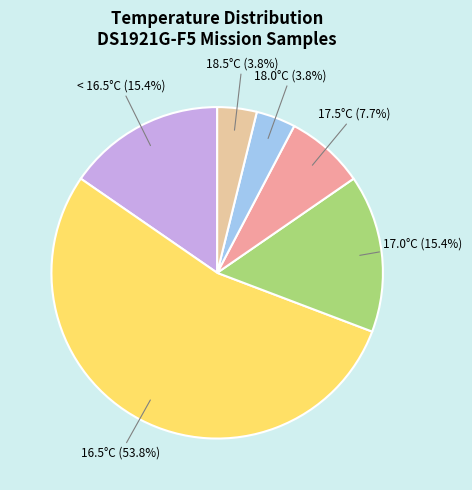

Is there any slice that represents more than half of the pie?

Yes